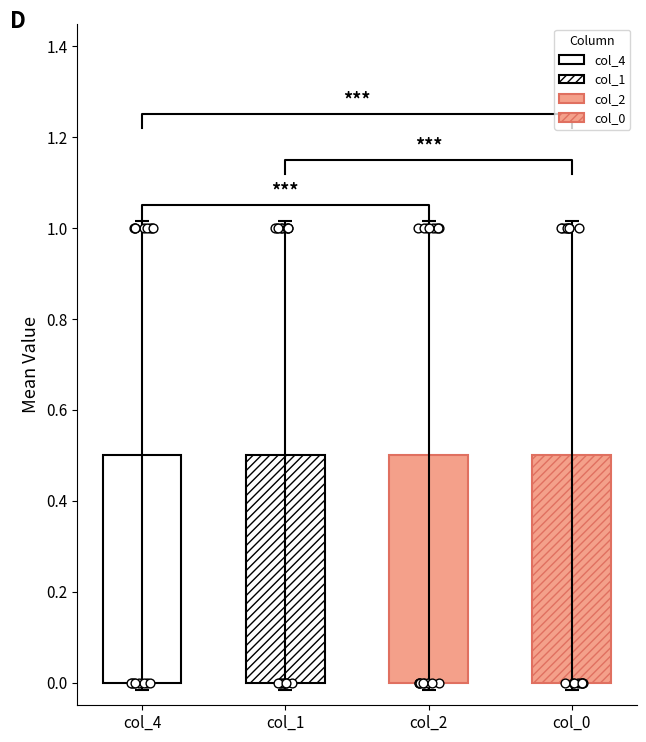

What are all the series names shown in the legend?

col_4, col_1, col_2, col_0